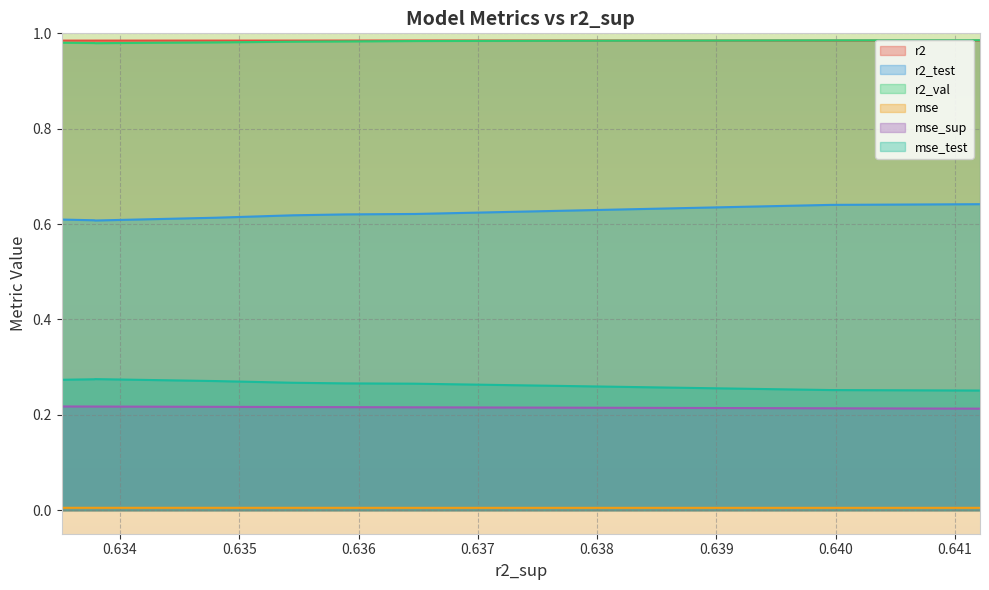

The value of mse_test at model_2_16_3 is 0.2. True or false?

False